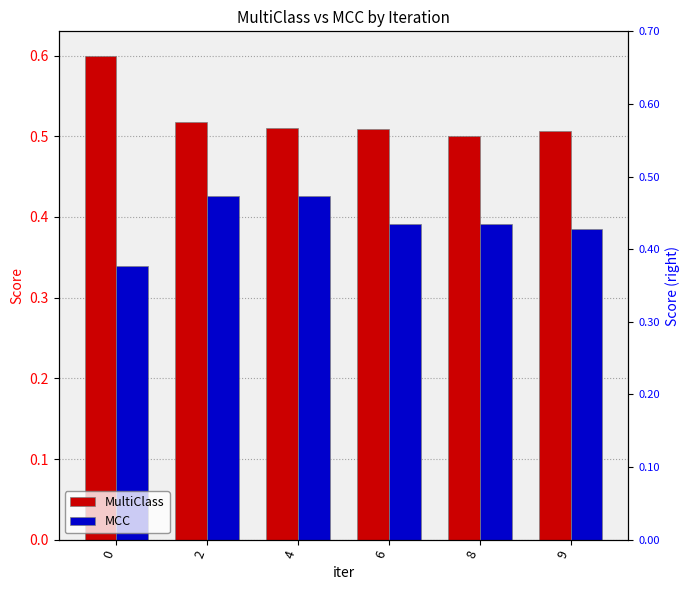

The value of MultiClass at 8 is 0.8. True or false?

False